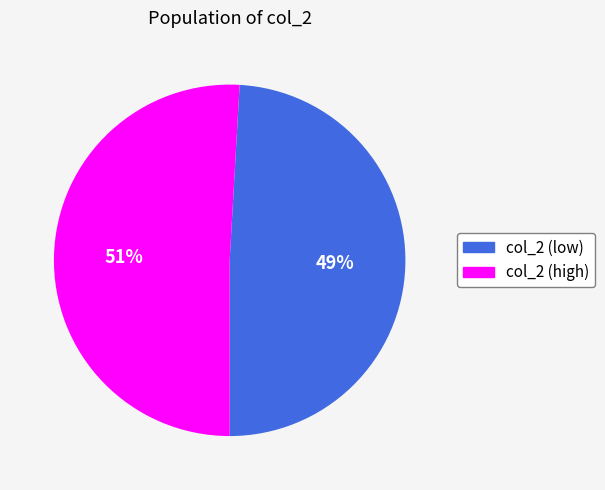

How many segments does this pie chart have?

2